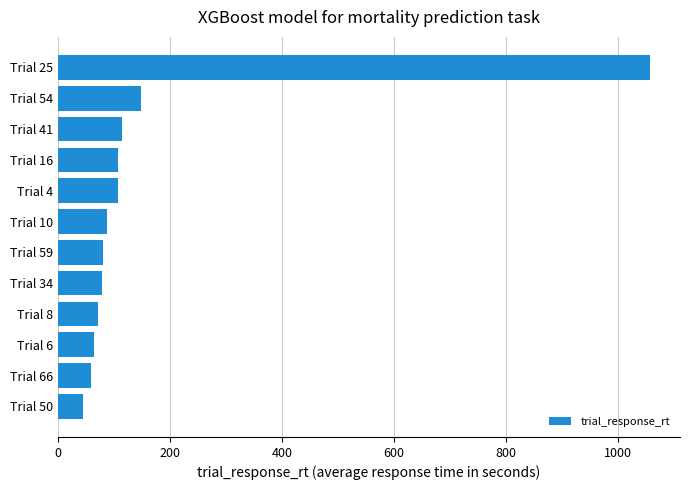

True or false: the data shows 66.9 at Trial 16.

False